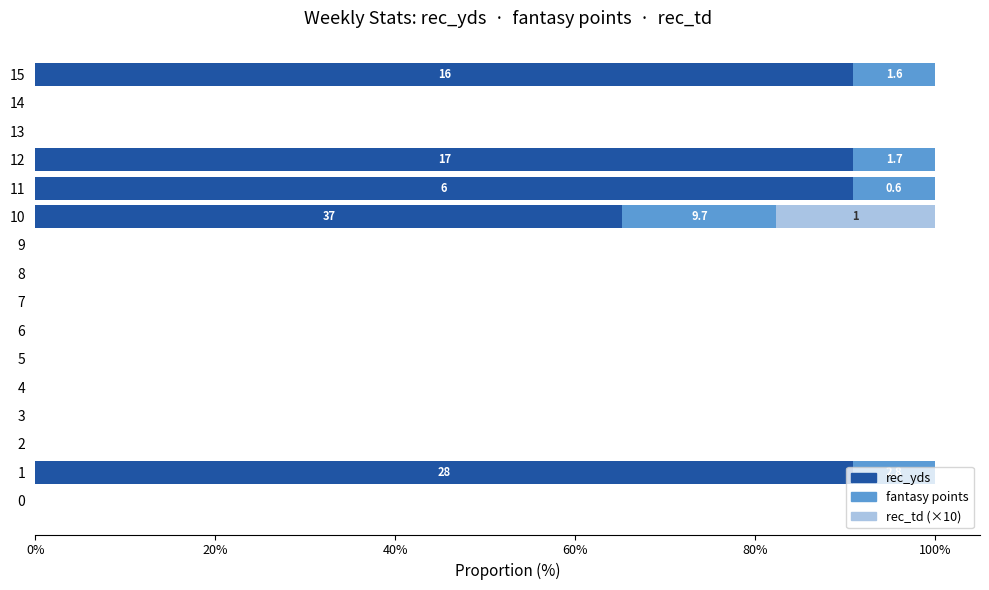

The rec_yds series shows 0.0 at 0. True or false?

True